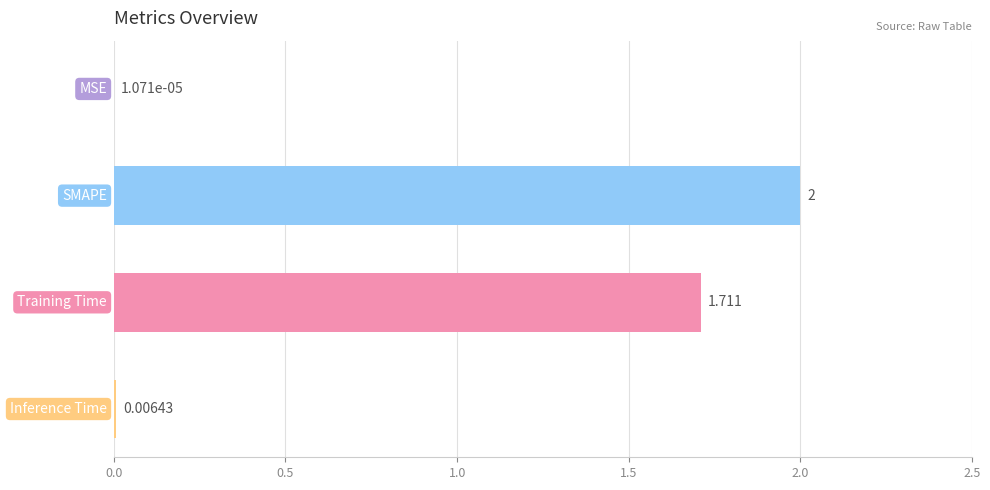

How many values exceed 1?

2